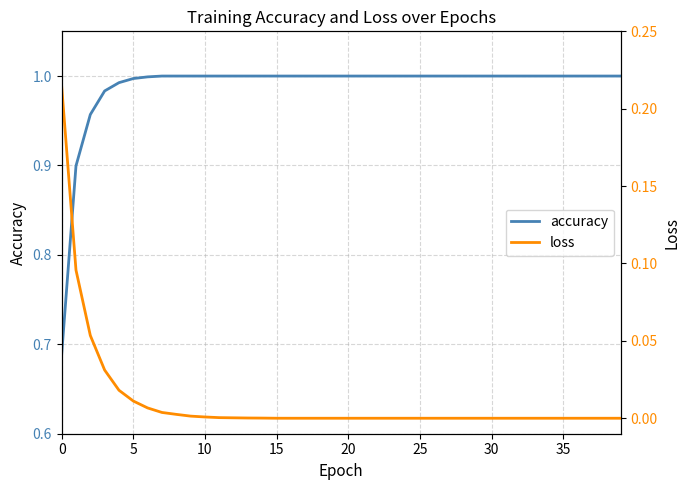

Which label corresponds to the smallest value in the chart?

39